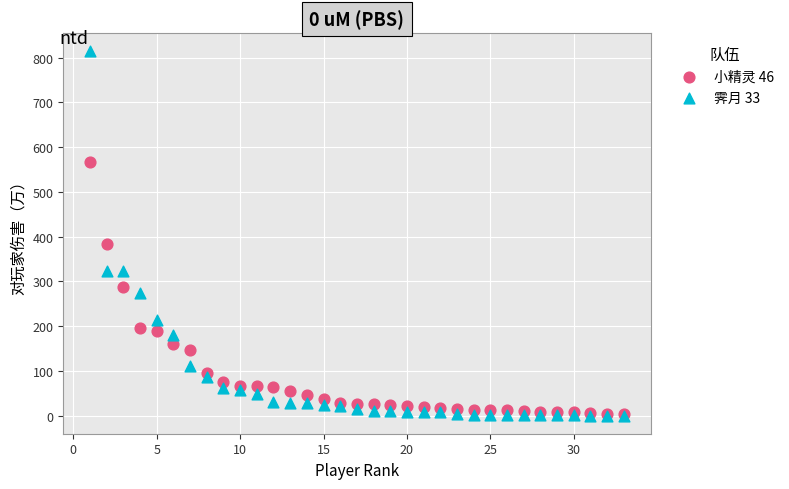

What are all the series names shown in the legend?

小精灵 46, 霁月 33